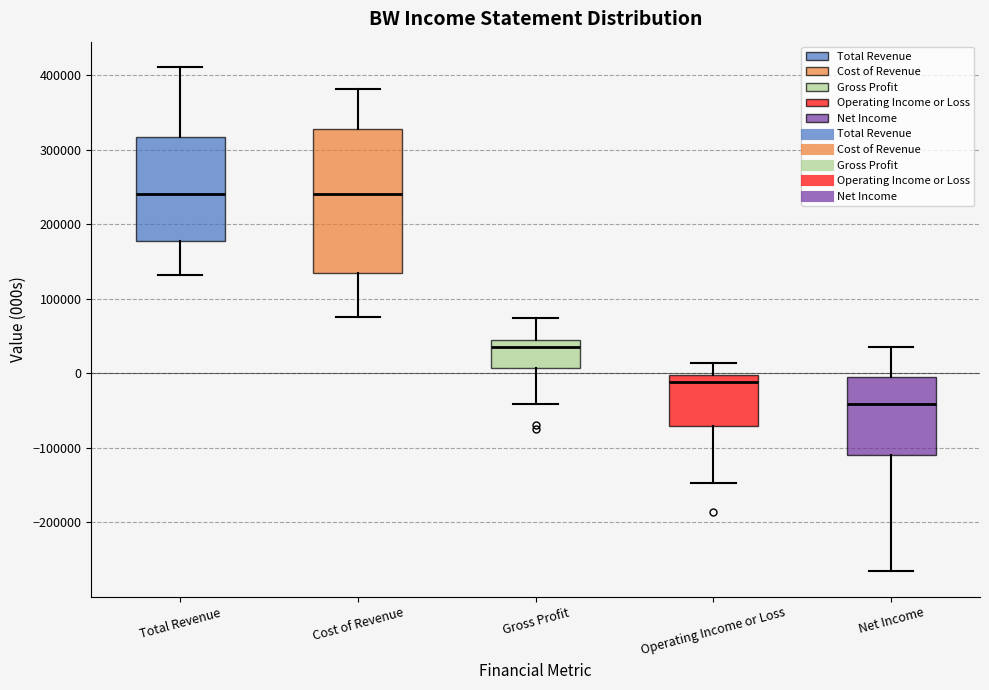

Where does the lower whisker of the box for Gross Profit end on the y-axis? The values are not printed on the chart, so give them approximately, as read against the axis.

-40000